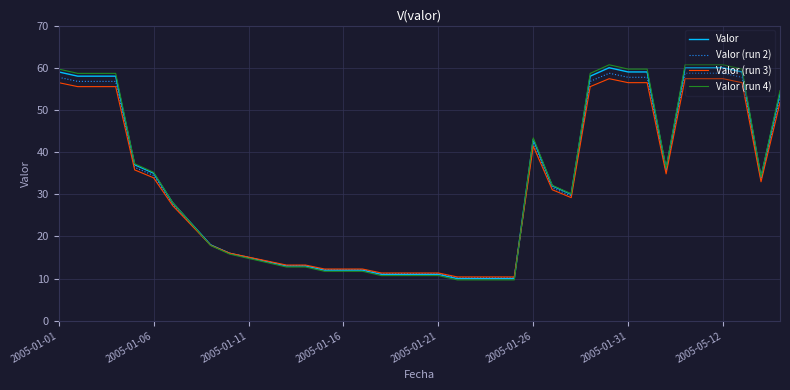

What is the maximum value shown in the chart?

60.7